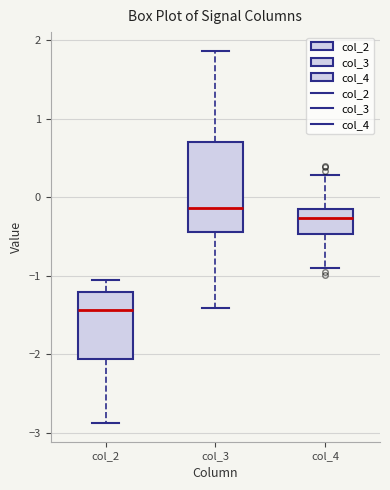

Where is the upper edge of the box for col_3 on the y-axis? The values are not printed on the chart, so give them approximately, as read against the axis.

0.7